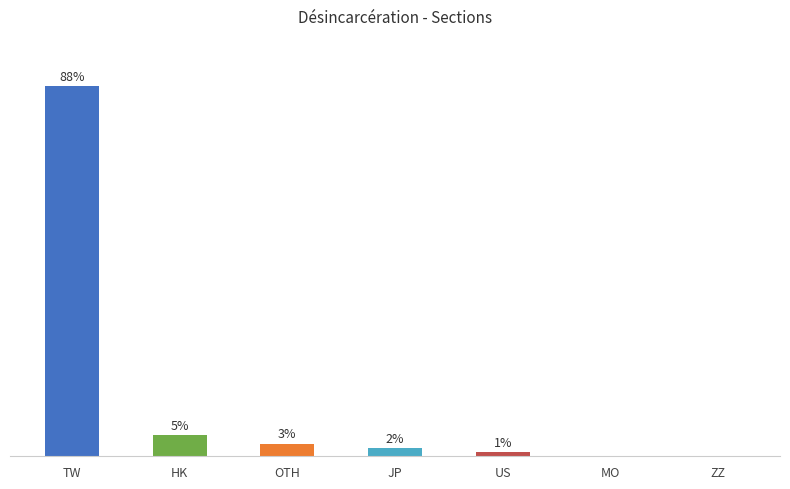

Which has a higher value, TW or HK?

TW